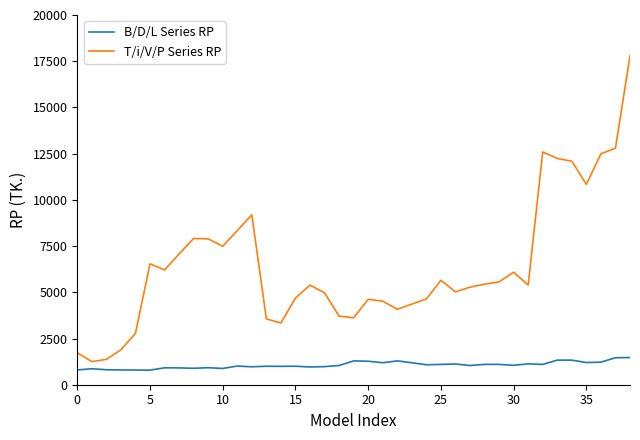

What is the difference between the maximum and minimum values in the B/D/L Series RP series?

680